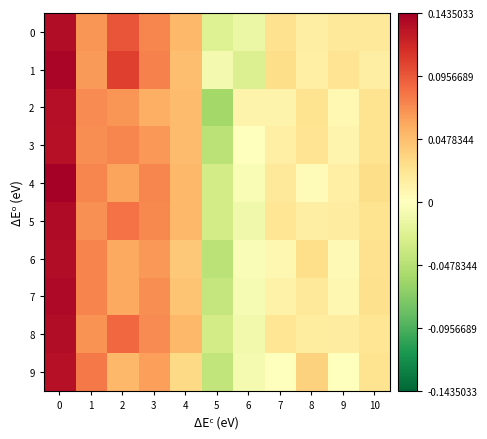

What is the total value across all series at 10?

0.2